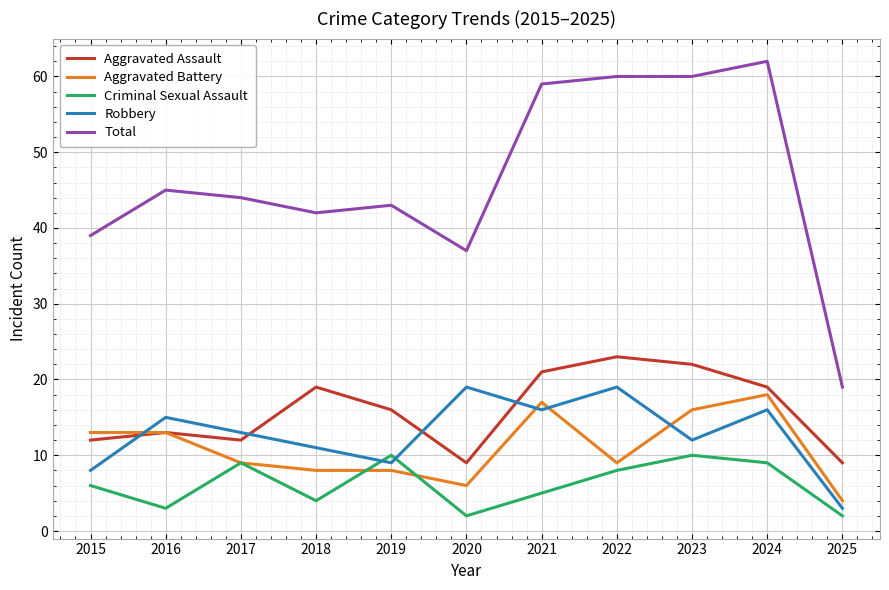

True or false: Aggravated Battery has a value of 7 at 2025.

False